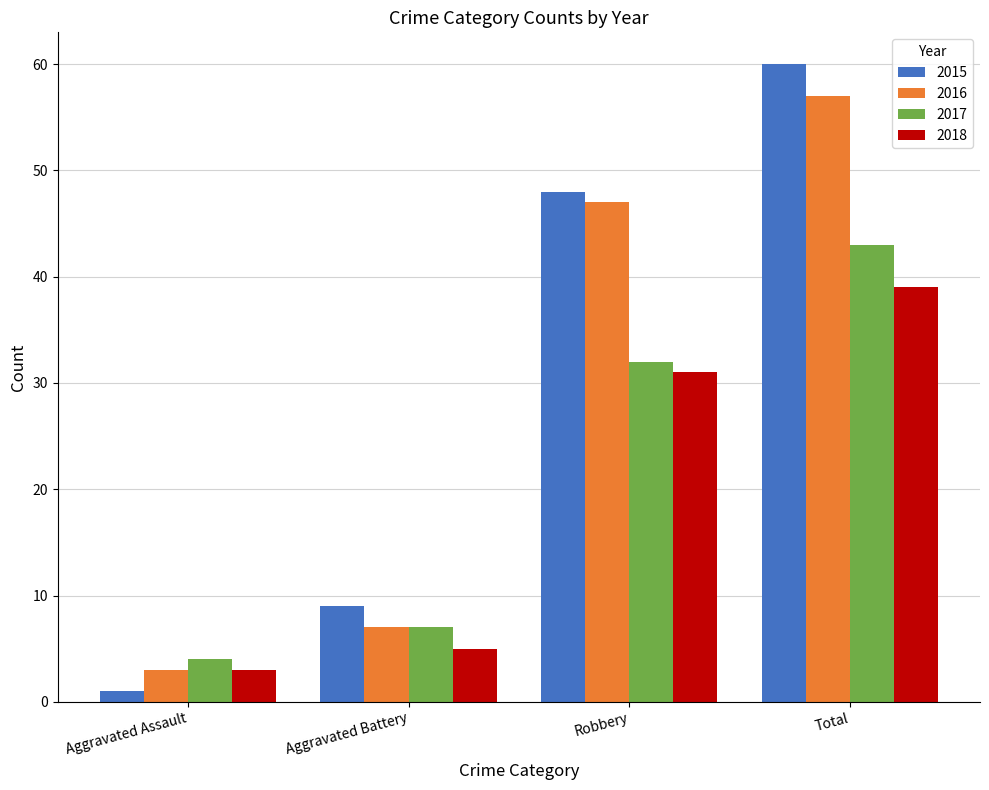

The value of 2017 at Robbery is 32. True or false?

True